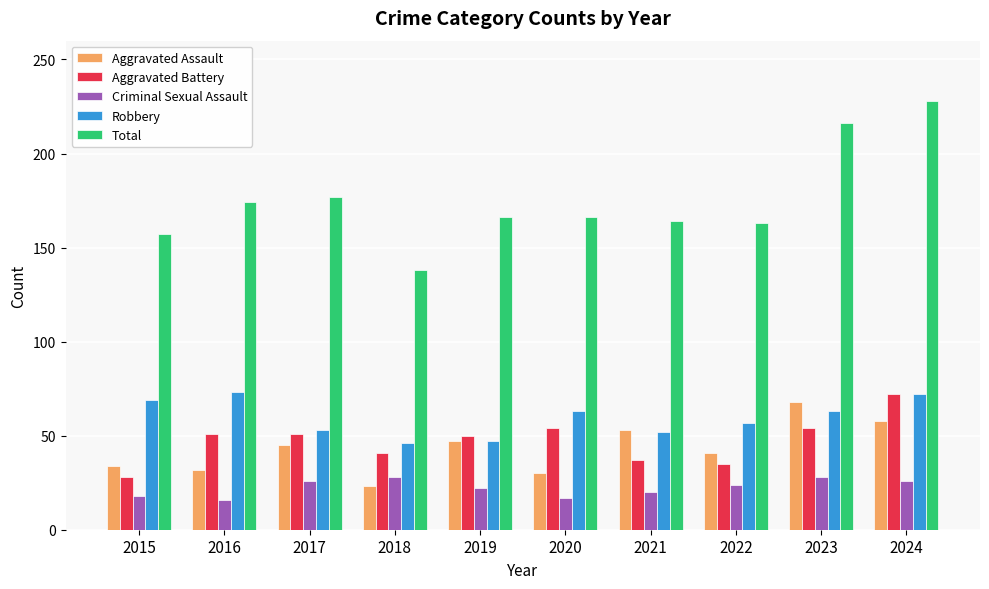

What is the average value of the Robbery series?

60